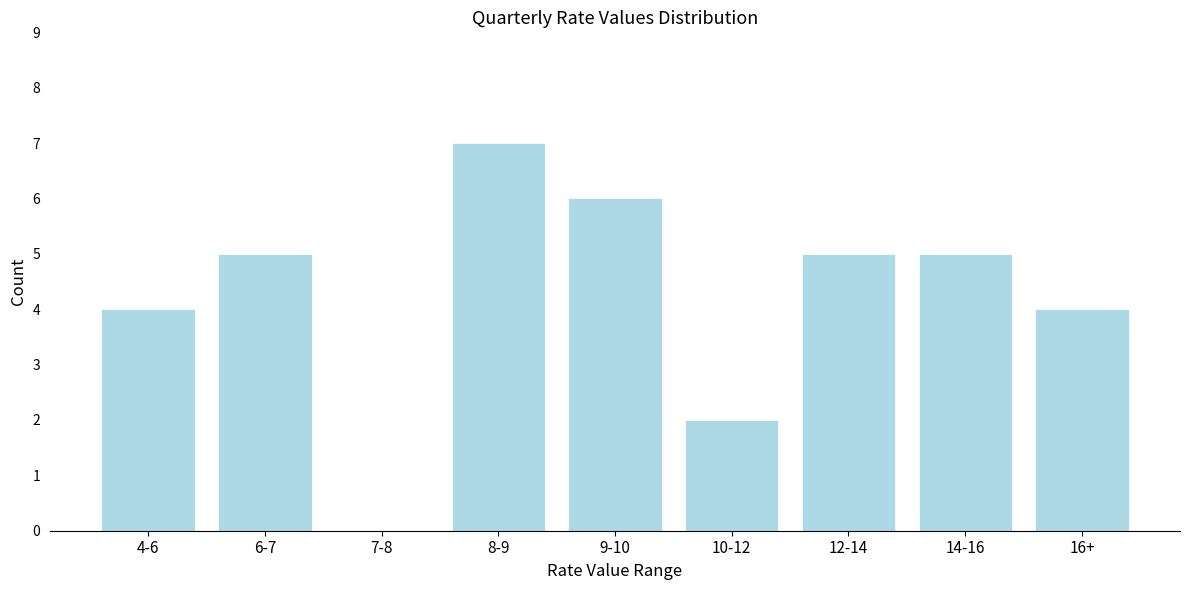

Reading right to left, transcribe all the data shown in this chart.

16+=4	14-16=5	12-14=5	10-12=2	9-10=6	8-9=7	7-8=0	6-7=5	4-6=4